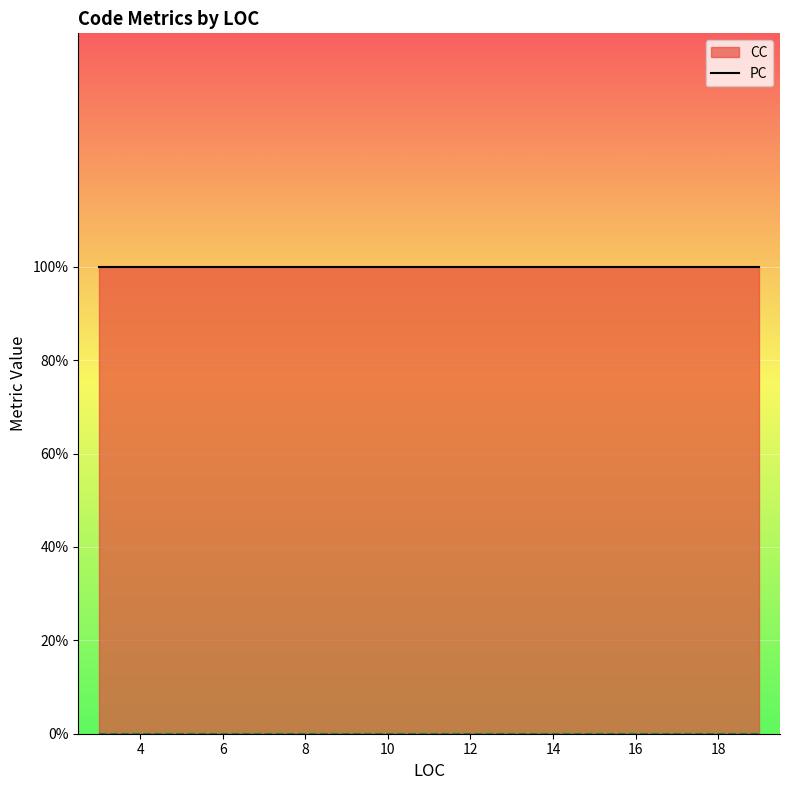

Which series changed the most between 8 and 14?

CC (line)